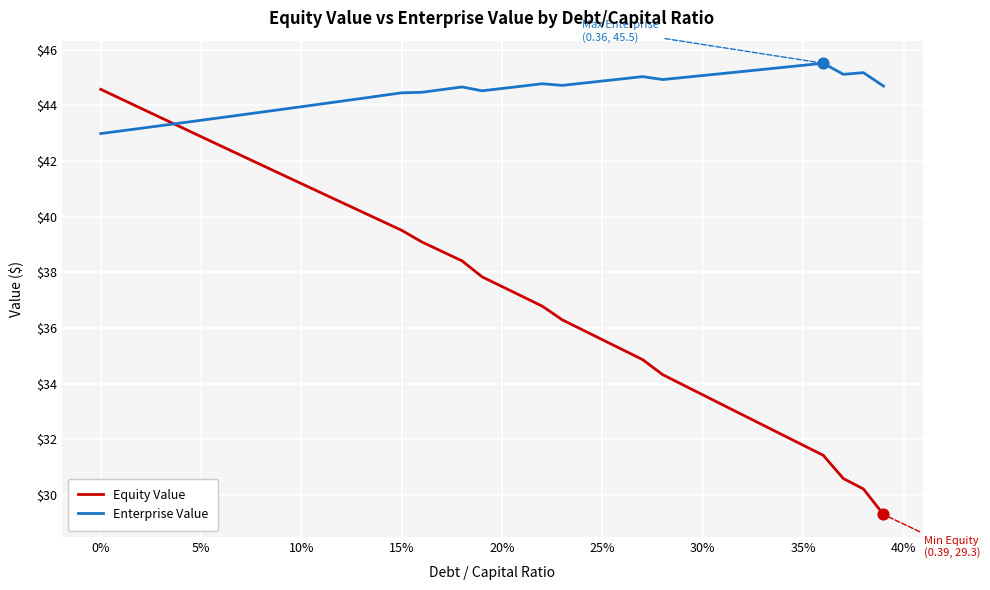

Which series has the largest total across all categories?

Enterprise Value